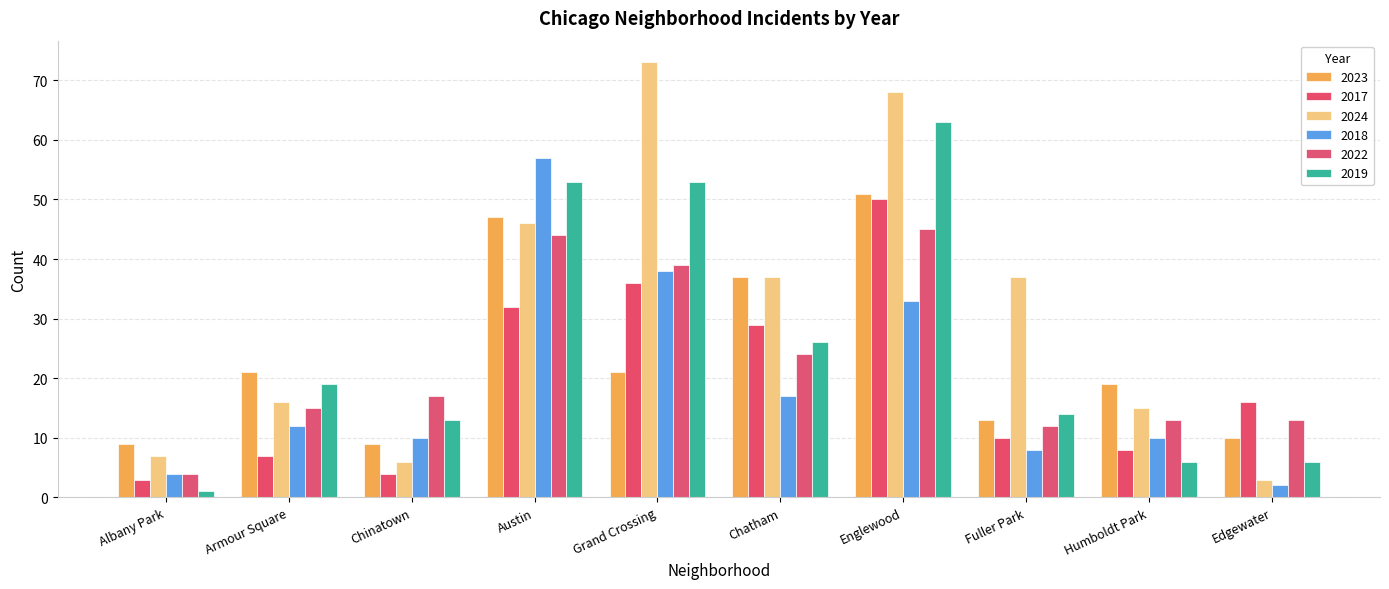

What is the approximate value of 2018 at Fuller Park, to the nearest 10?

10